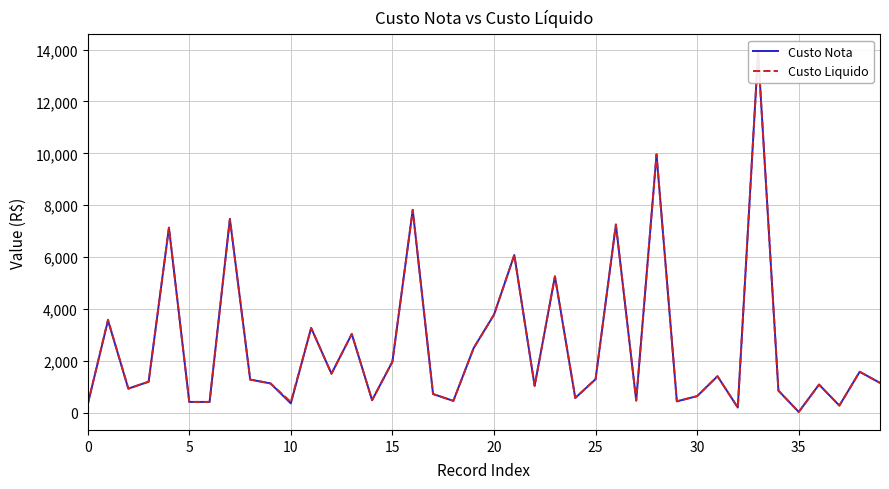

How many data points in Custo Nota are less than 1198?

20